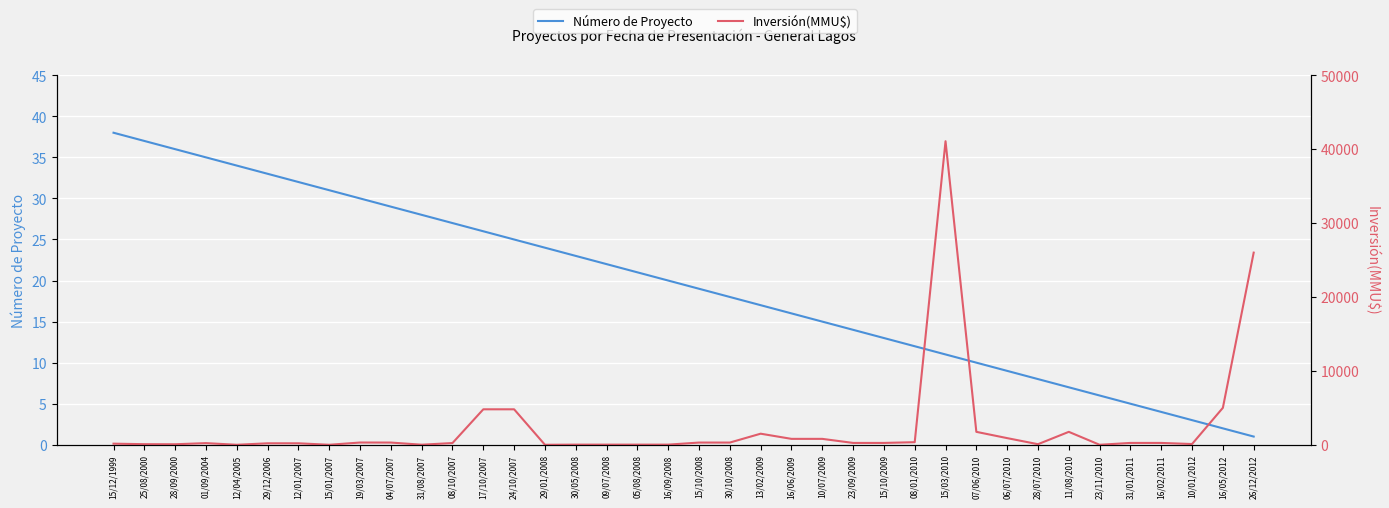

What position from the left is 10/01/2012?

36